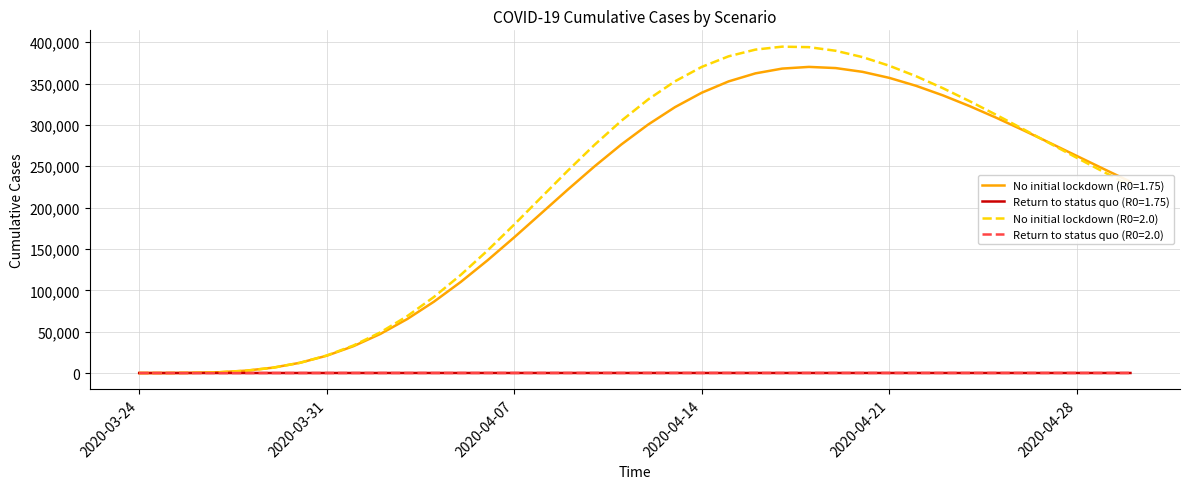

What is the maximum value for No initial lockdown (R0=2.0)?

394582.6